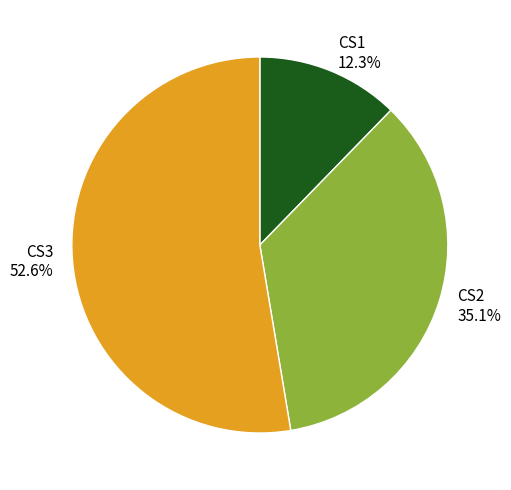

What is the ratio of the value at CS2 to the value at CS1?

2.9